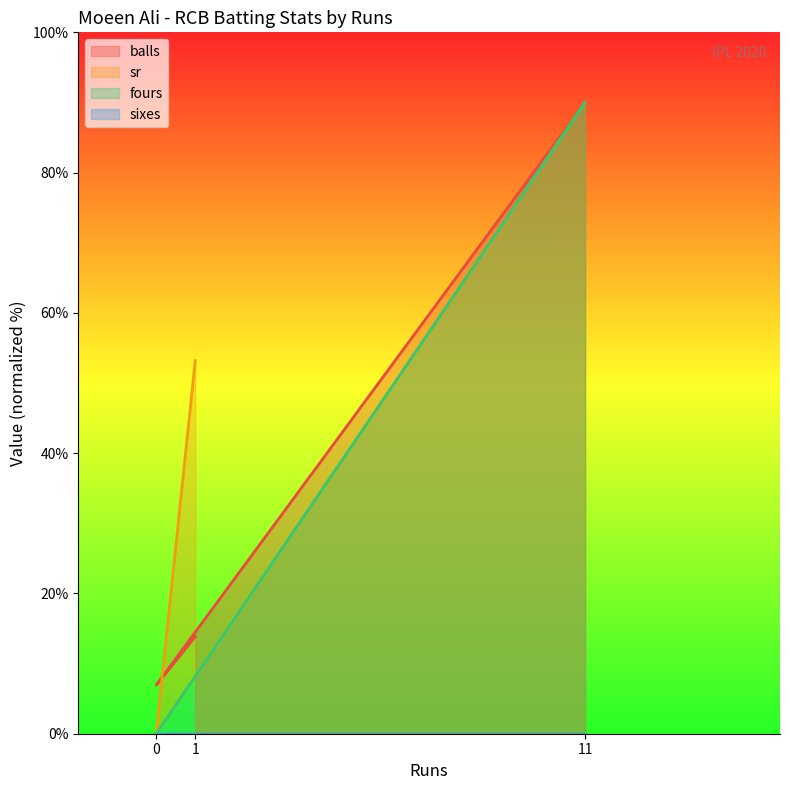

The fours series shows 44.2 at 0. True or false?

False